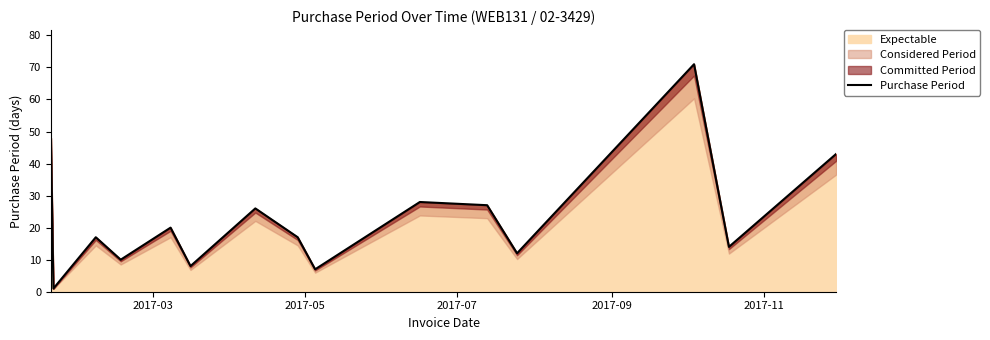

Reading left to right, extract all data points from this chart.

48	1	17	10	20	8	26	17	7	14	28	27	12	71	14	43